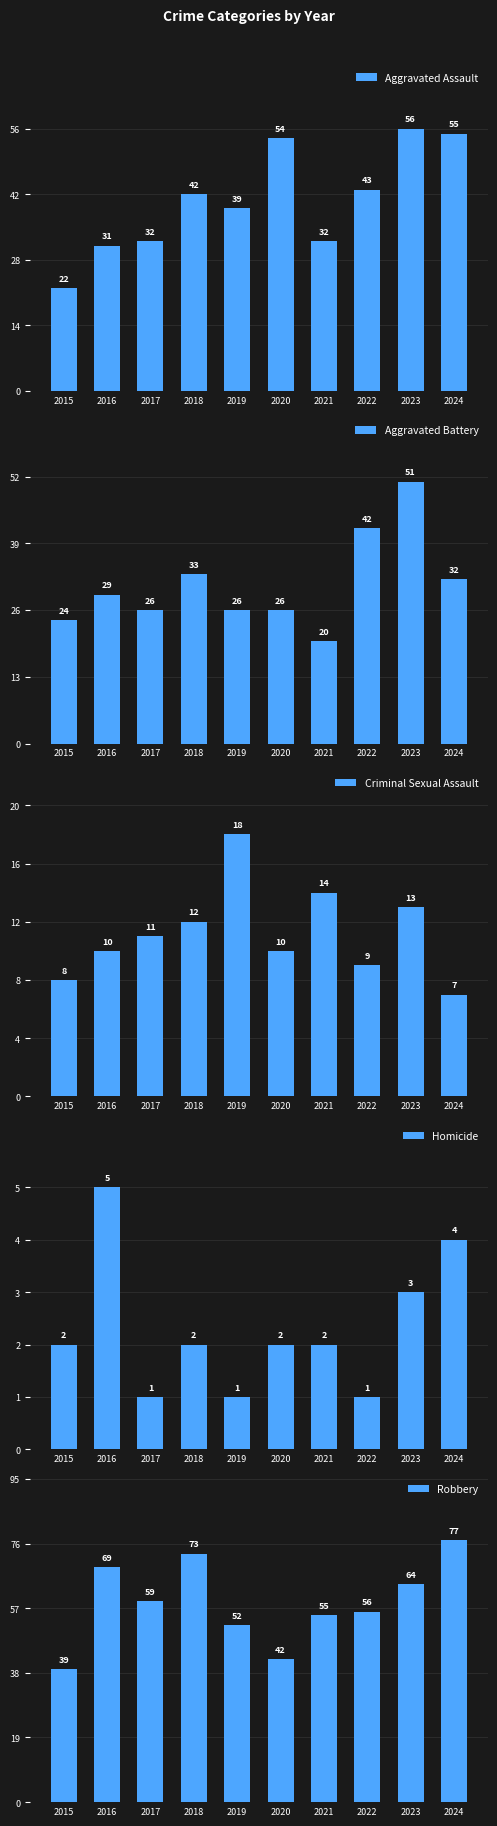

Reading left to right, extract all data points from this chart.

Aggravated Assault: 22	31	32	42	39	54	32	43	56	55
Aggravated Battery: 24	29	26	33	26	26	20	42	51	32
Criminal Sexual Assault: 8	10	11	12	18	10	14	9	13	7
Homicide: 2	5	1	2	1	2	2	1	3	4
Robbery: 39	69	59	73	52	42	55	56	64	77